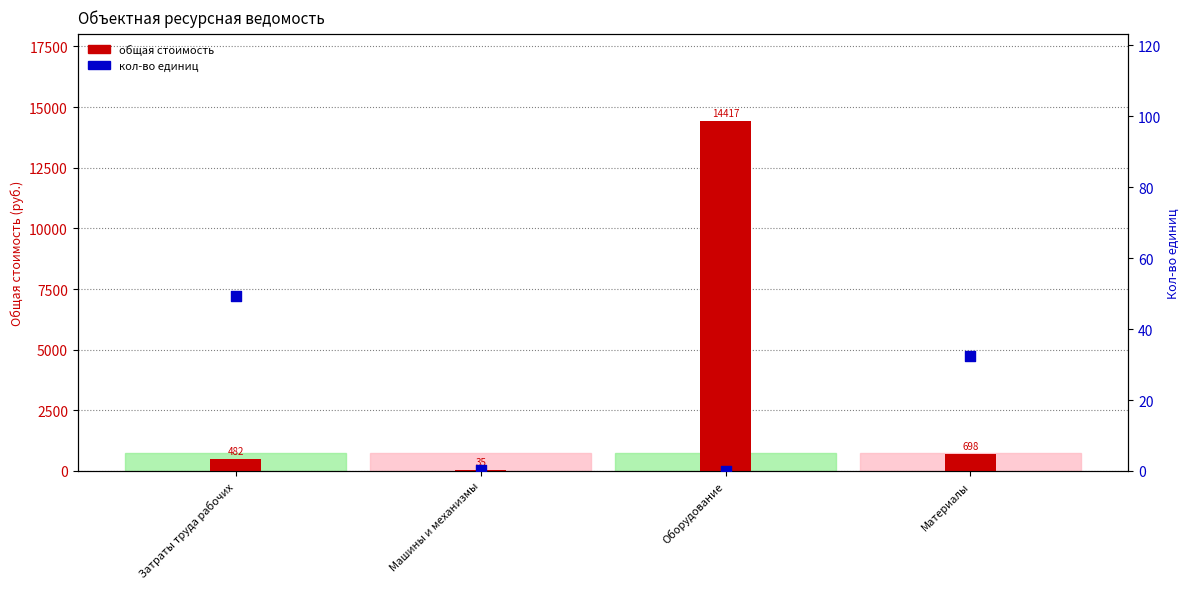

At which category is the sum across all series the highest?

Оборудование